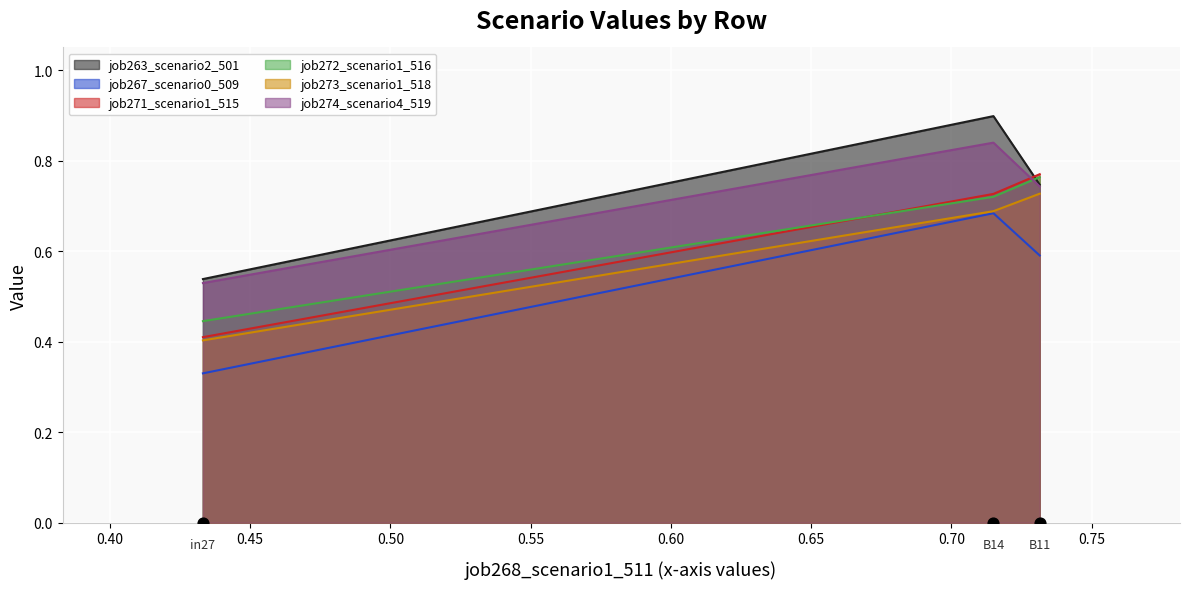

Which series reaches the minimum Y coordinate?

job267_scenario0_509